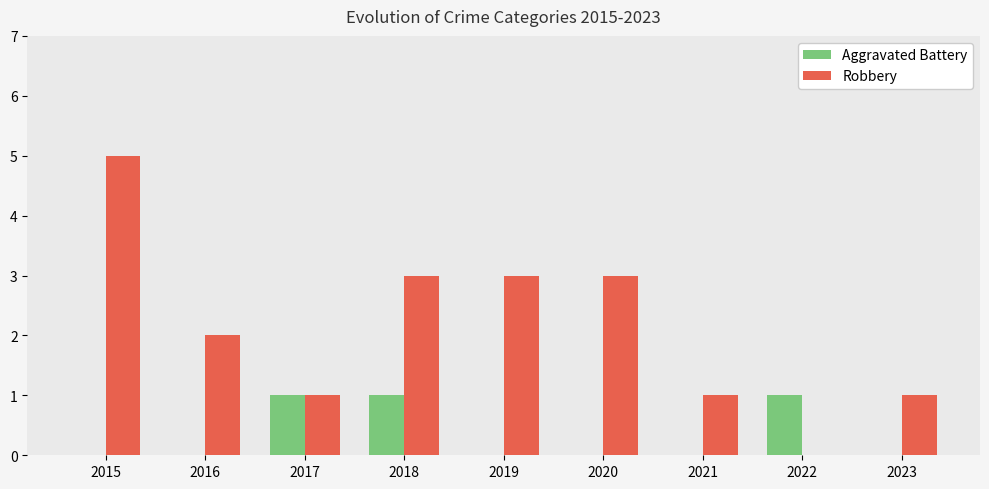

At which label does Robbery reach its peak?

2015